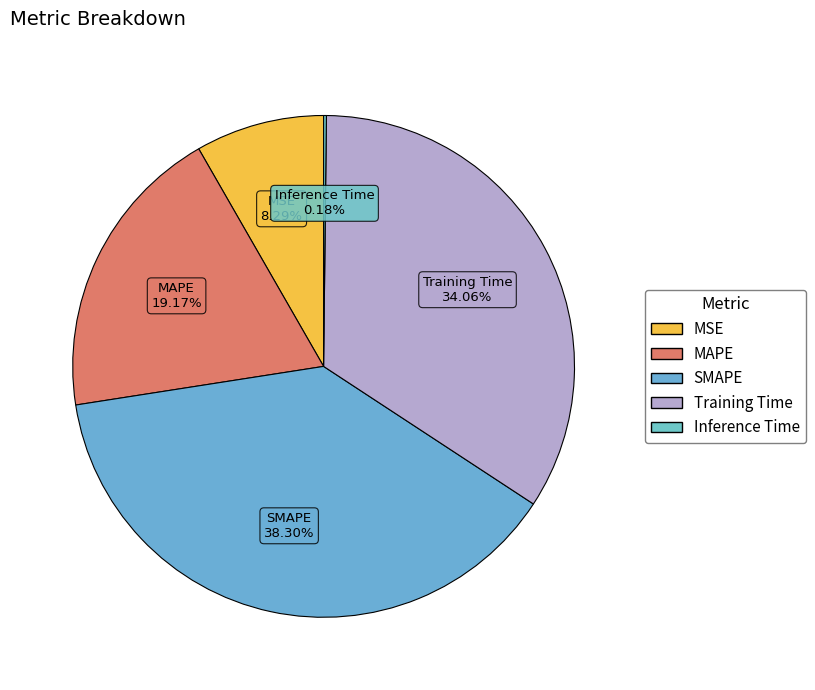

Which category has the biggest portion of the pie?

SMAPE